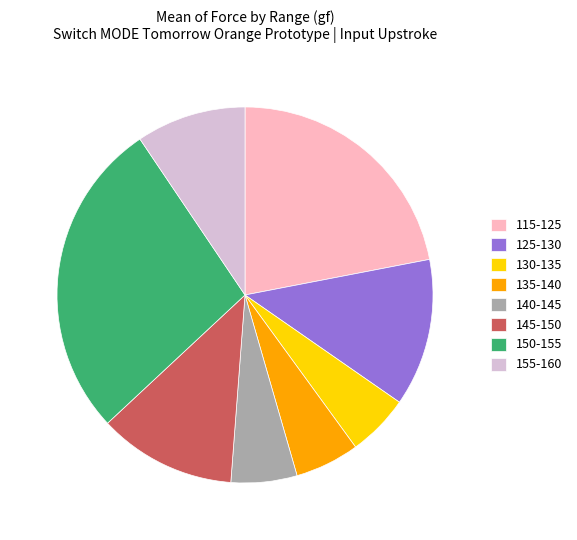

Is the sum of 115-125 and 145-150 greater than half?

No